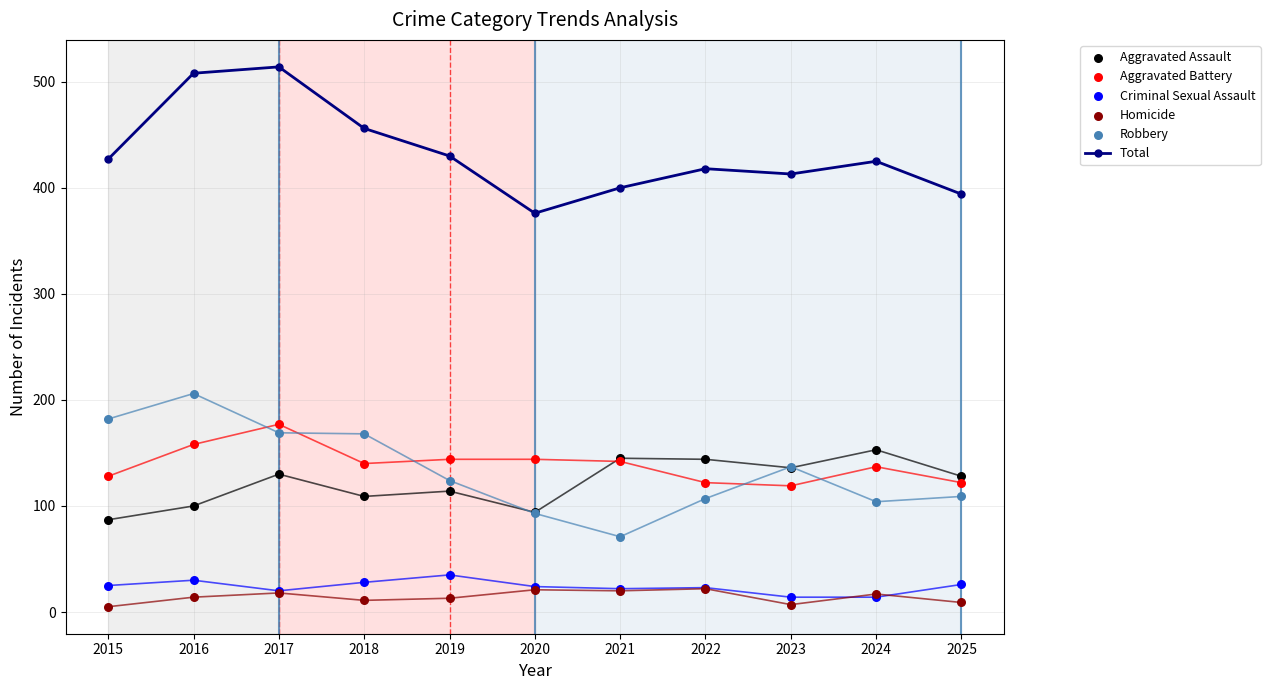

At how many categories does at least one series exceed 66?

11